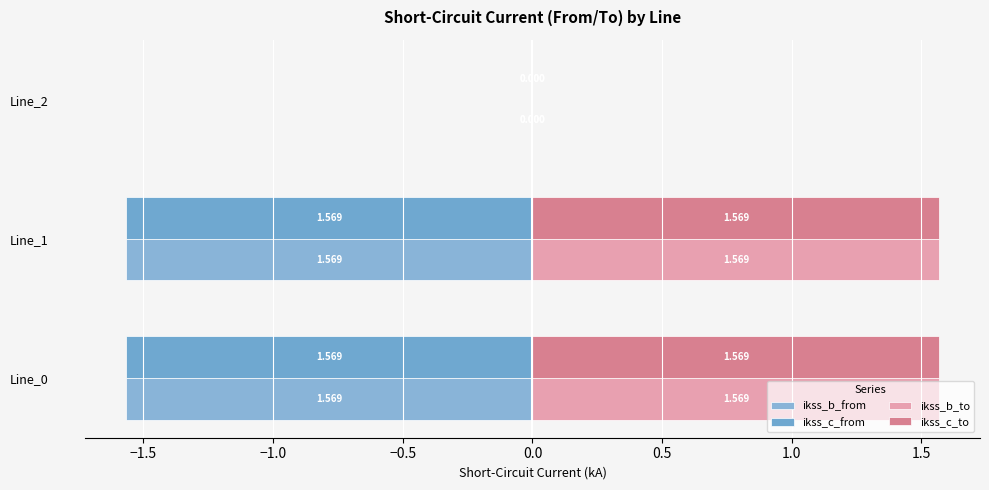

Count the number of data series in this chart.

4